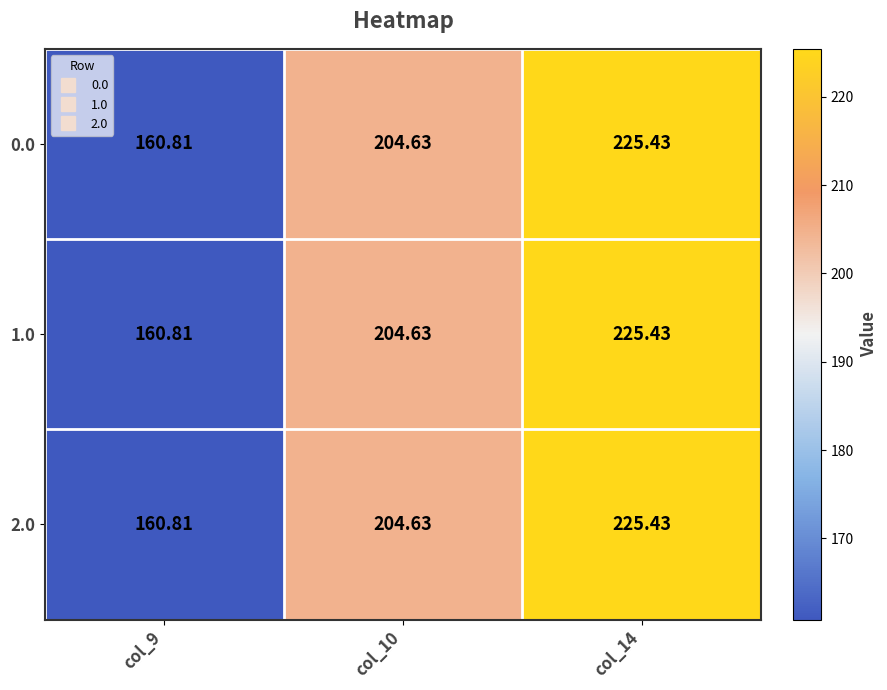

At which category does the chart reach its peak across all series?

col_14